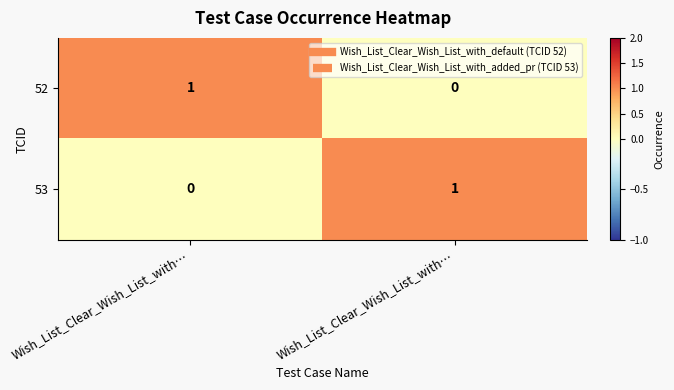

Between Wish_List_Clear_Wish_List_with… and Wish_List_Clear_Wish_List_with…, which is larger?

Wish_List_Clear_Wish_List_with…